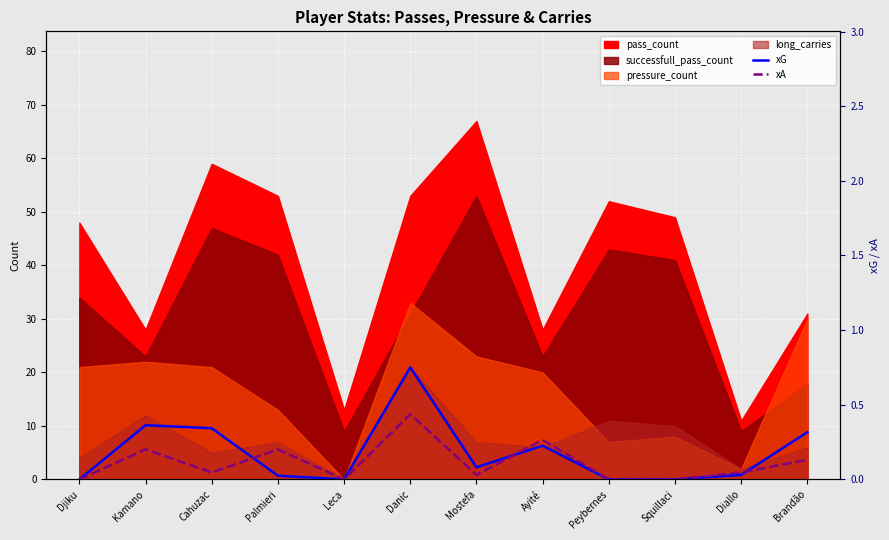

What is the value of the xA point at the 8th from the left?

0.3